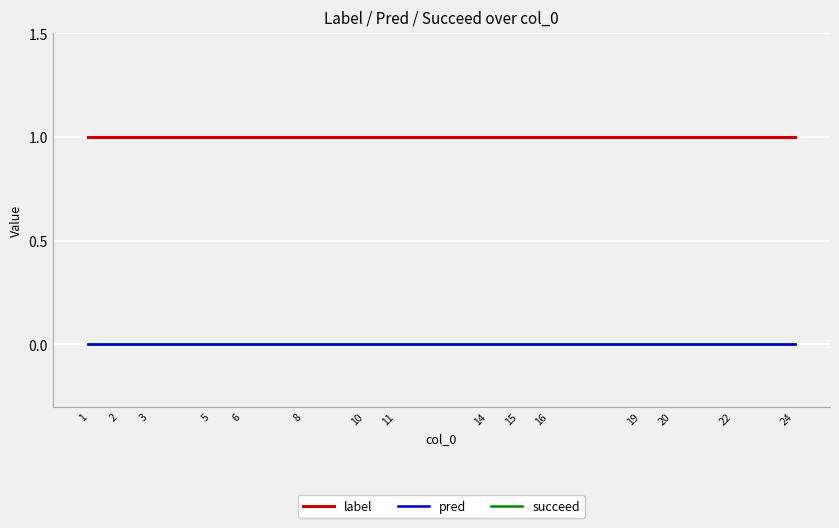

Does the chart display data point markers on the line(s)?

No